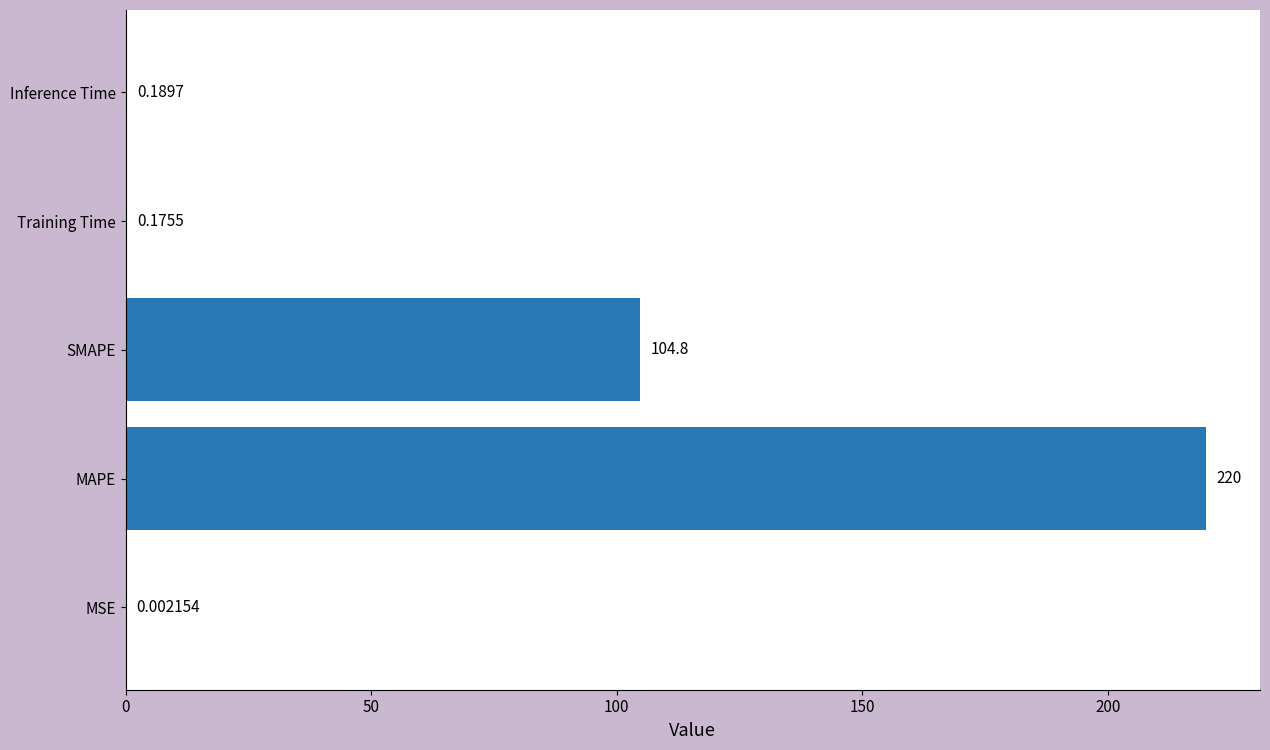

What is the change in value from MSE to Inference Time?

+0.2